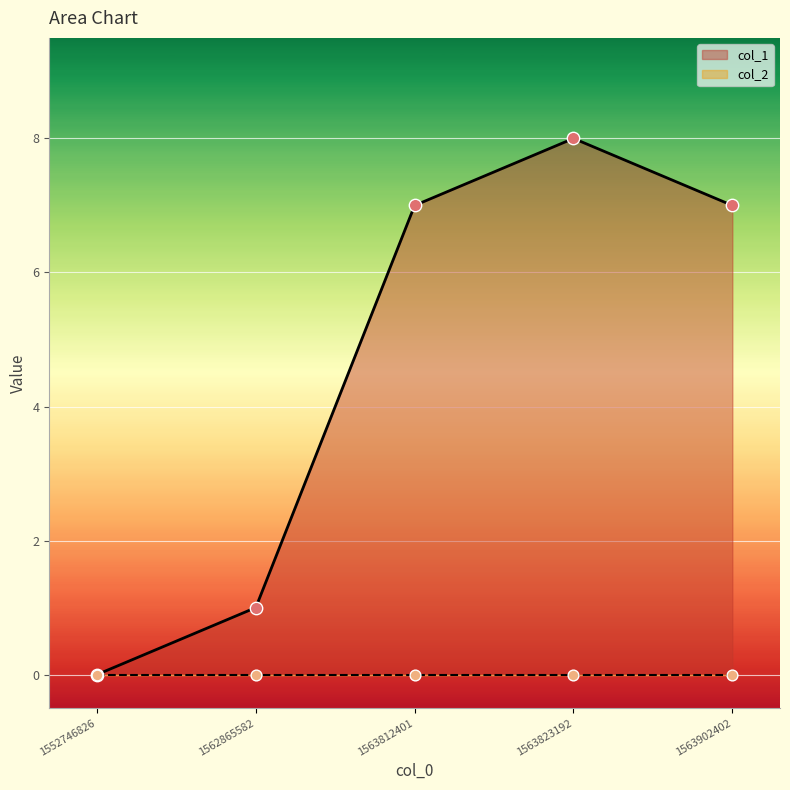

Between 1552746826 and 1562865582, which is larger?

1562865582